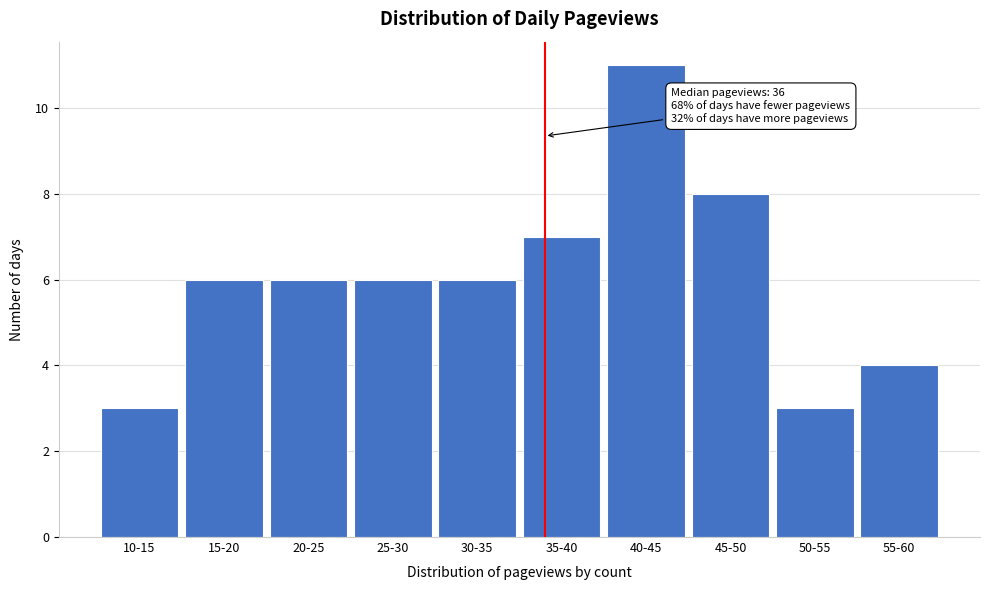

Reading right to left, list all the values displayed in this chart.

55-60=4	50-55=3	45-50=8	40-45=11	35-40=7	30-35=6	25-30=6	20-25=6	15-20=6	10-15=3